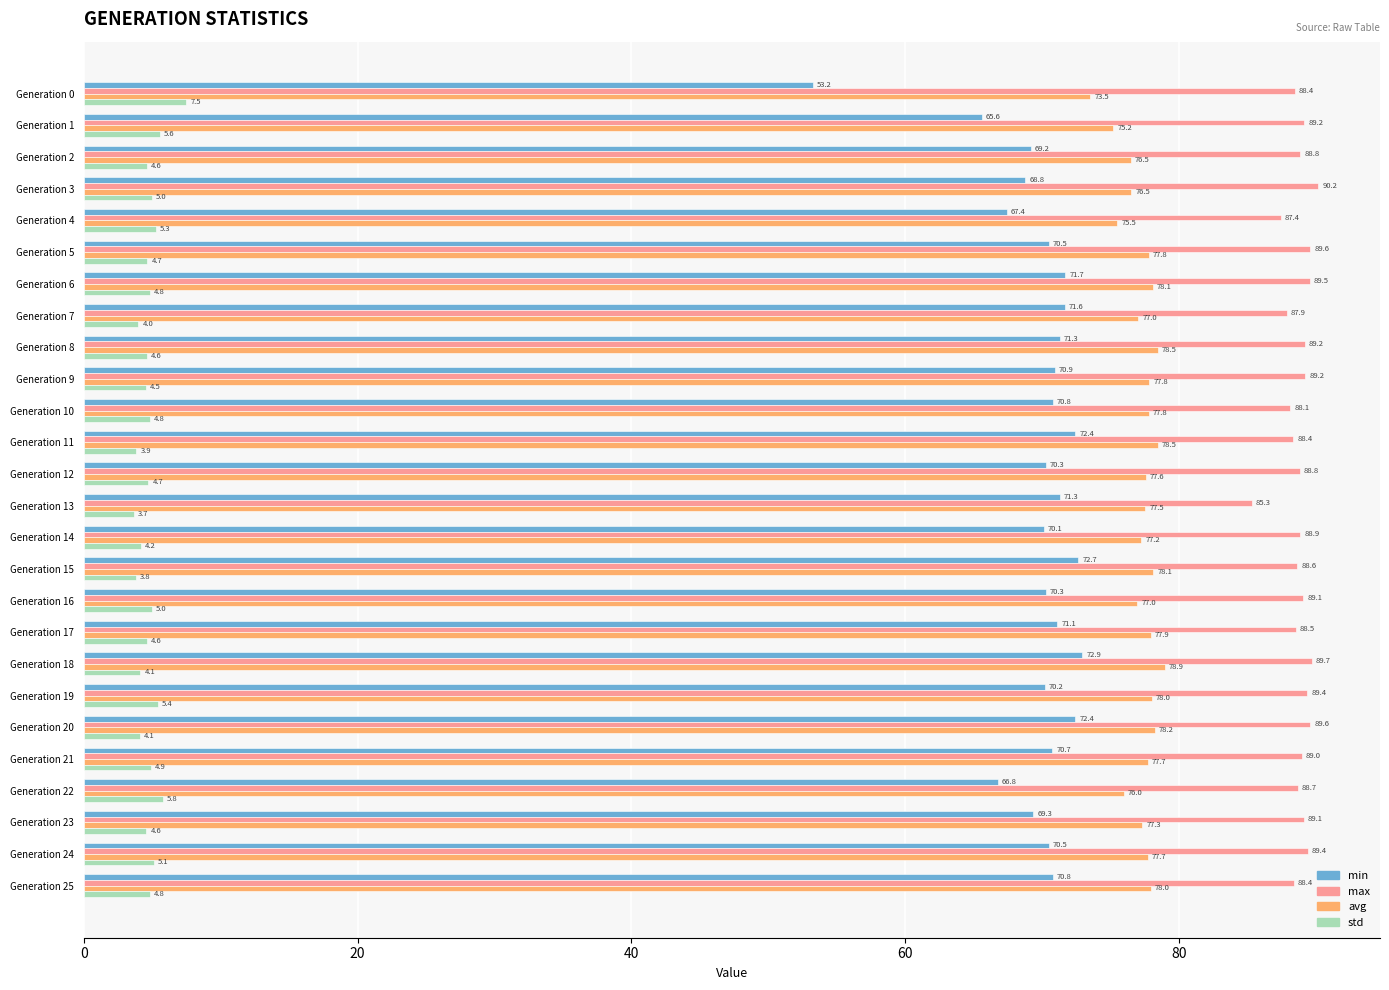

Count the number of data series in this chart.

4